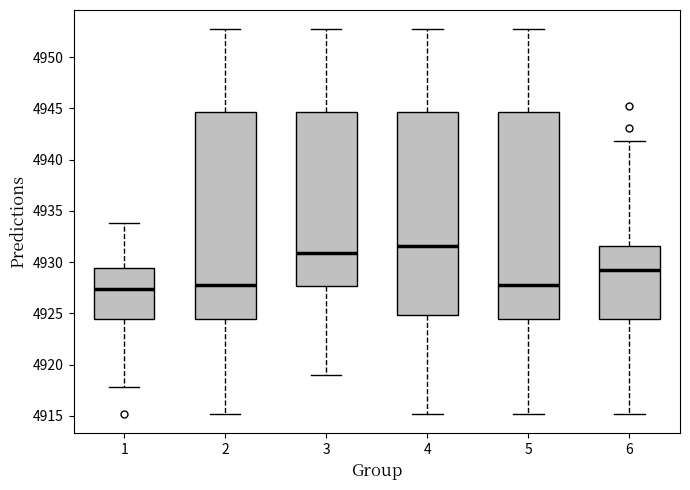

Reading left to right, transcribe this box plot: for each box, give where its median line is, the range the box spans, and where its two whiskers end, as read against the y-axis. The values are not printed on the chart, so give them approximately, as read against the axis.

1: median 4927.5, box 4924.5 to 4929.5, whiskers 4918.0 to 4934.0
2: median 4928.0, box 4924.5 to 4944.5, whiskers 4915.0 to 4952.5
3: median 4931.0, box 4927.5 to 4944.5, whiskers 4919.0 to 4952.5
4: median 4931.5, box 4925.0 to 4944.5, whiskers 4915.0 to 4952.5
5: median 4928.0, box 4924.5 to 4944.5, whiskers 4915.0 to 4952.5
6: median 4929.5, box 4924.5 to 4931.5, whiskers 4915.0 to 4942.0